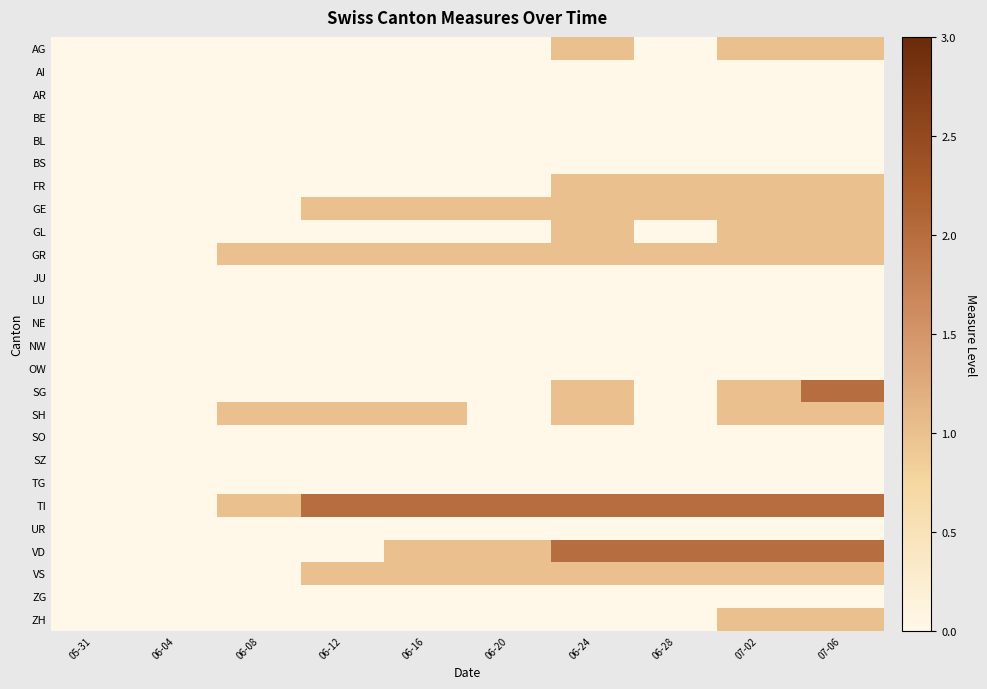

Which category has the lowest value across all series?

05-31